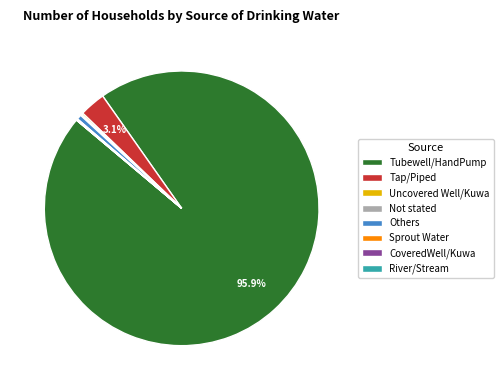

Combined, do Tubewell/HandPump and Others account for over 50%?

Yes